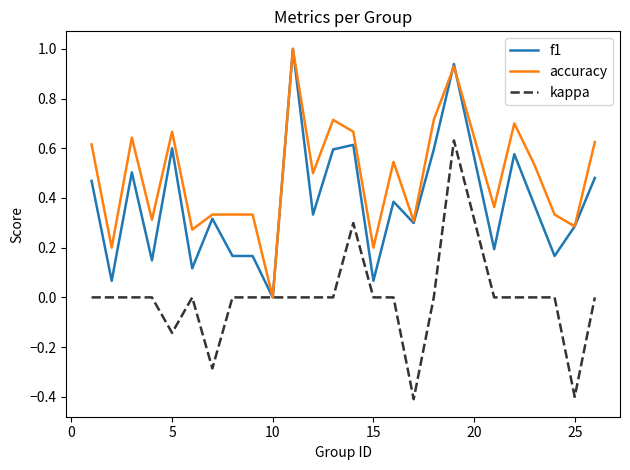

What is the lowest value of the kappa series?

-0.4